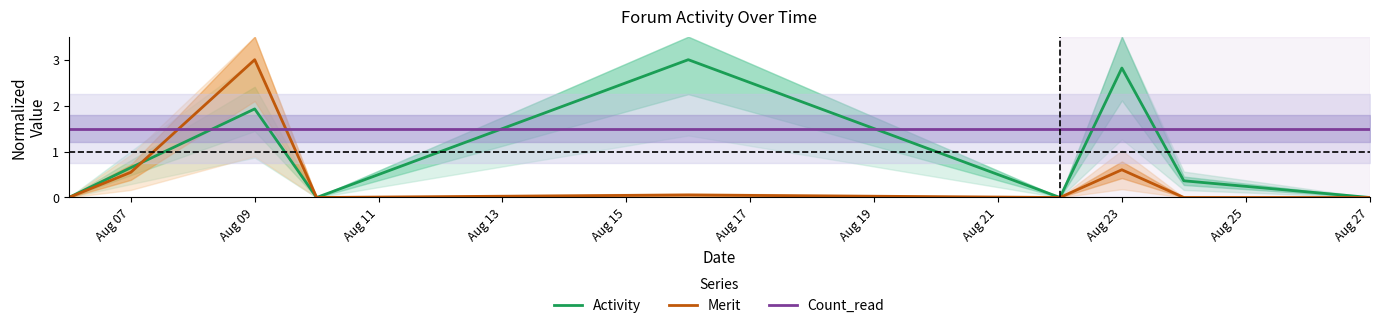

Which series has the largest total across all categories?

Count_read